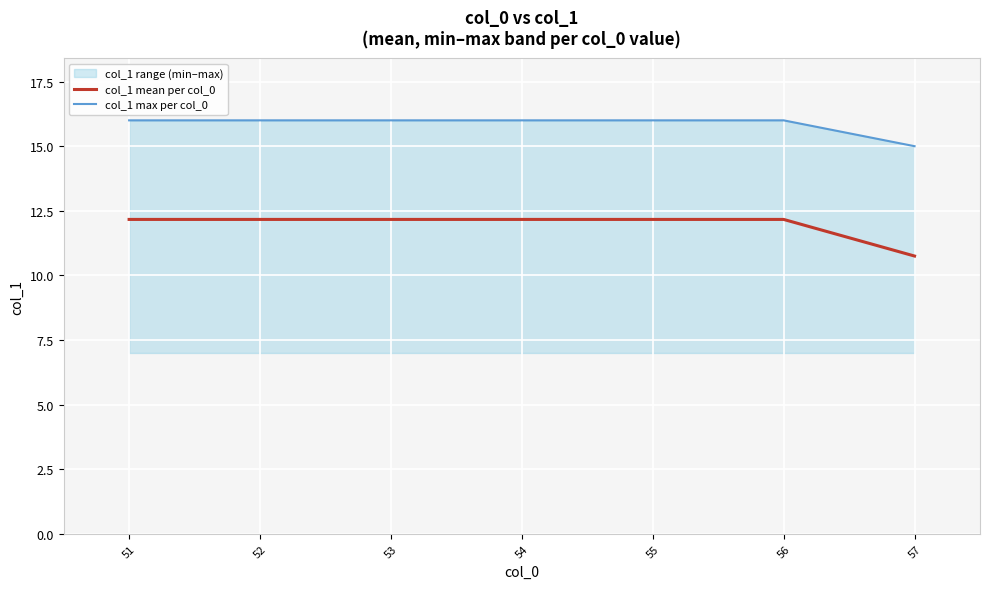

True or false: col_1 mean per col_0 and col_1 max per col_0 cross at least once.

False